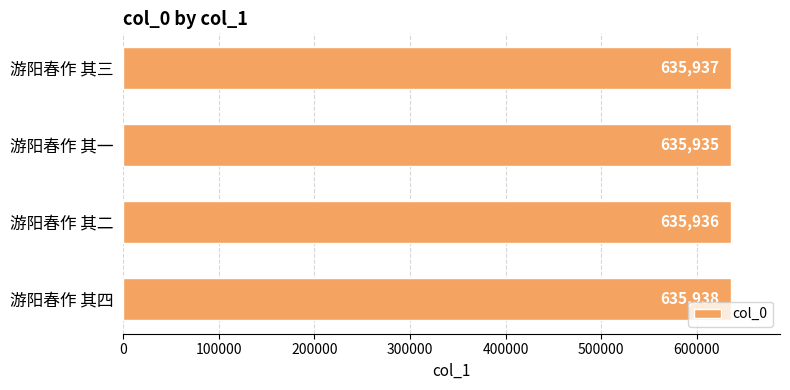

Does the chart contain any negative values?

No